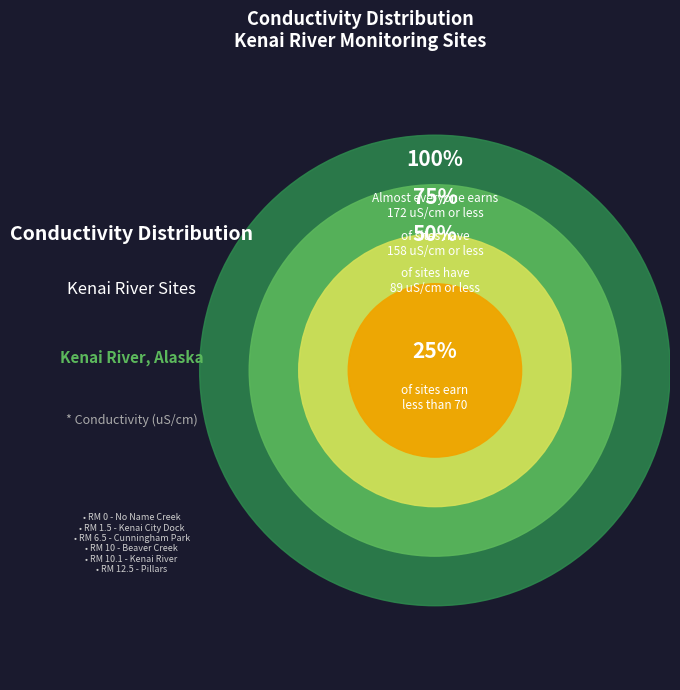

Is there any slice that represents more than half of the pie?

No